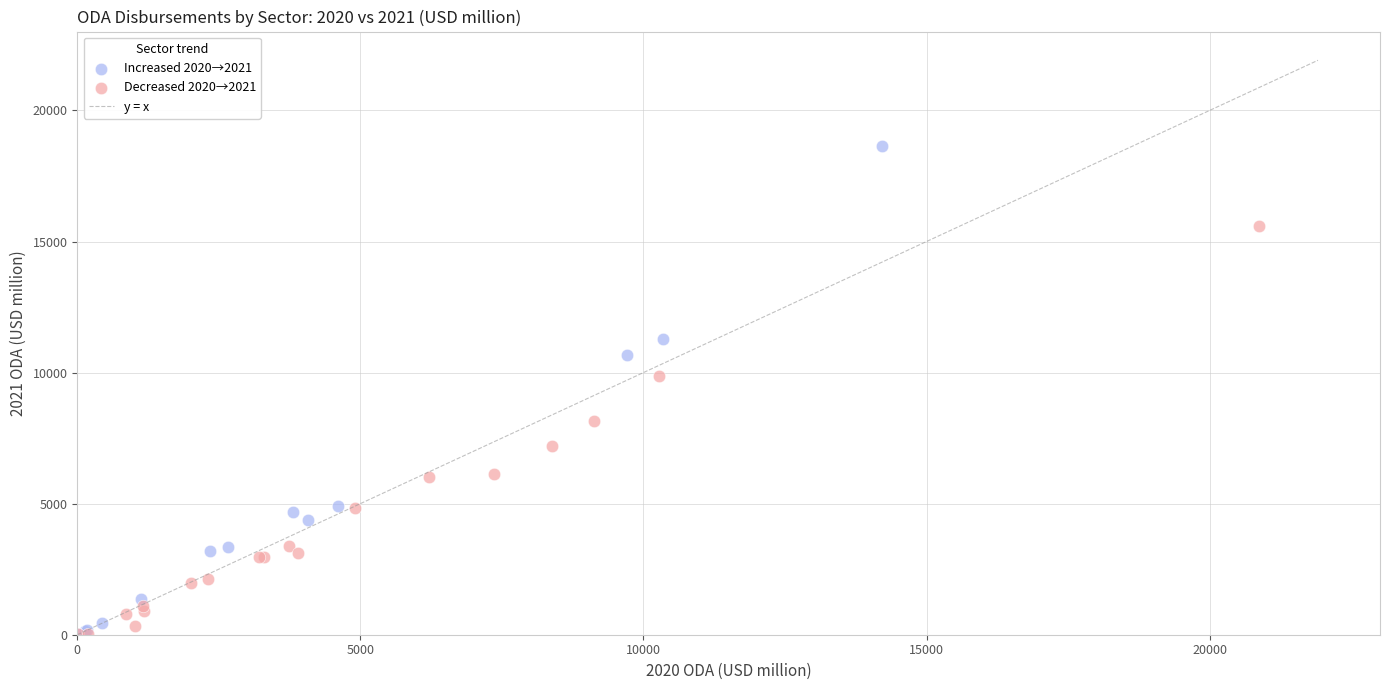

Which series has the largest Y range (max minus min)?

Increased 2020→2021